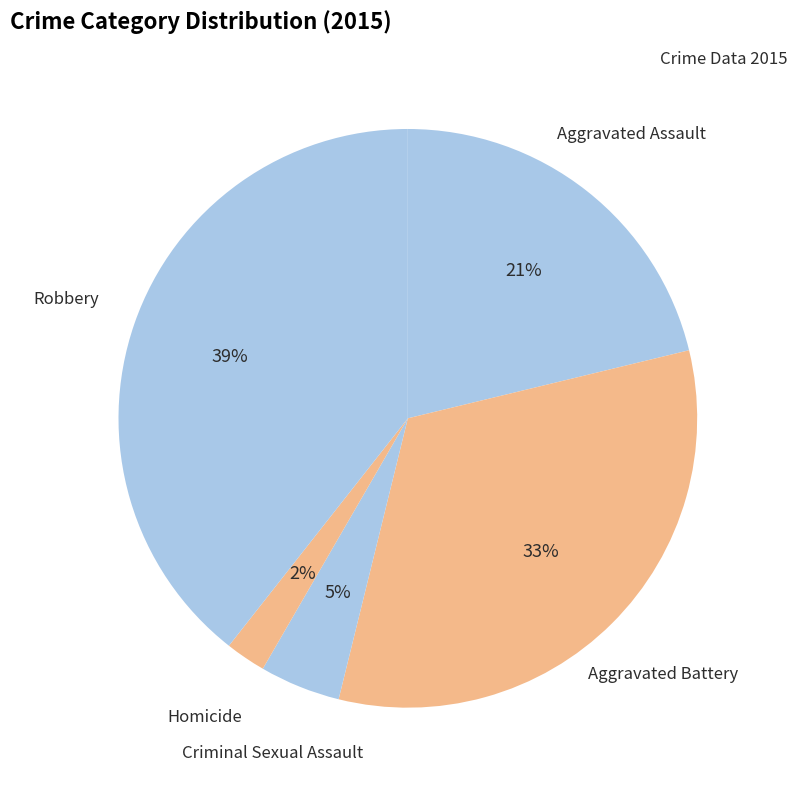

True or false: Aggravated Battery accounts for 47% of the total.

False